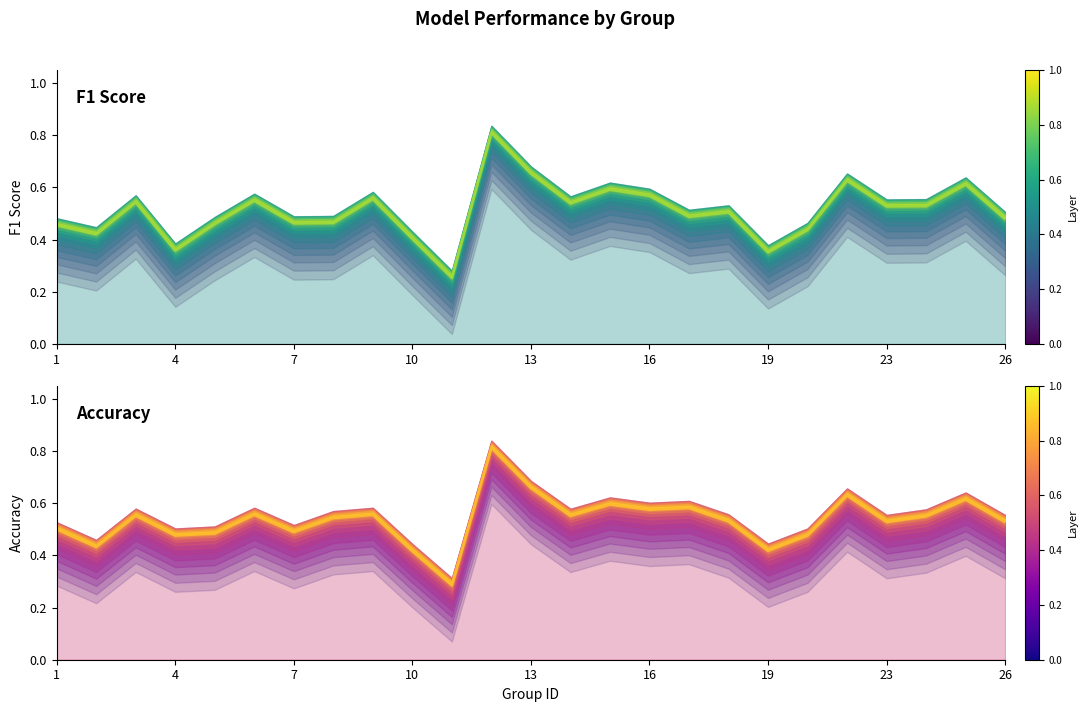

Read the f1 value at 23.

0.5